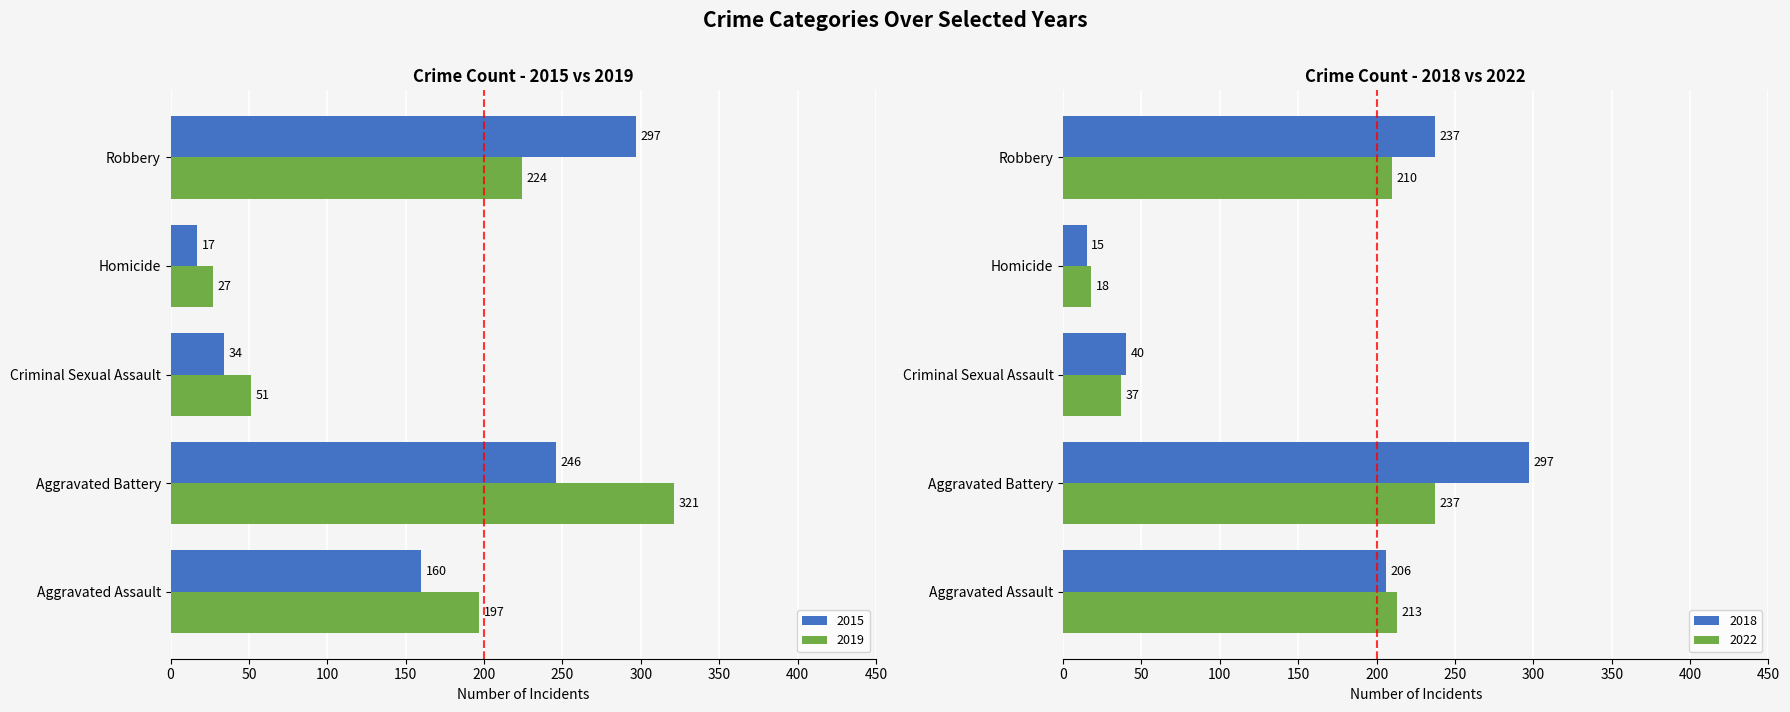

How many series are shown in this chart?

4